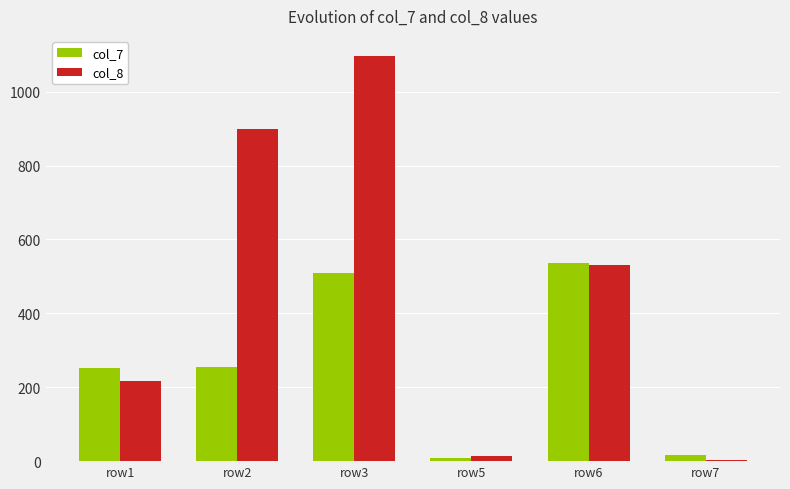

What is the difference between the maximum and minimum values in the col_7 series?

528